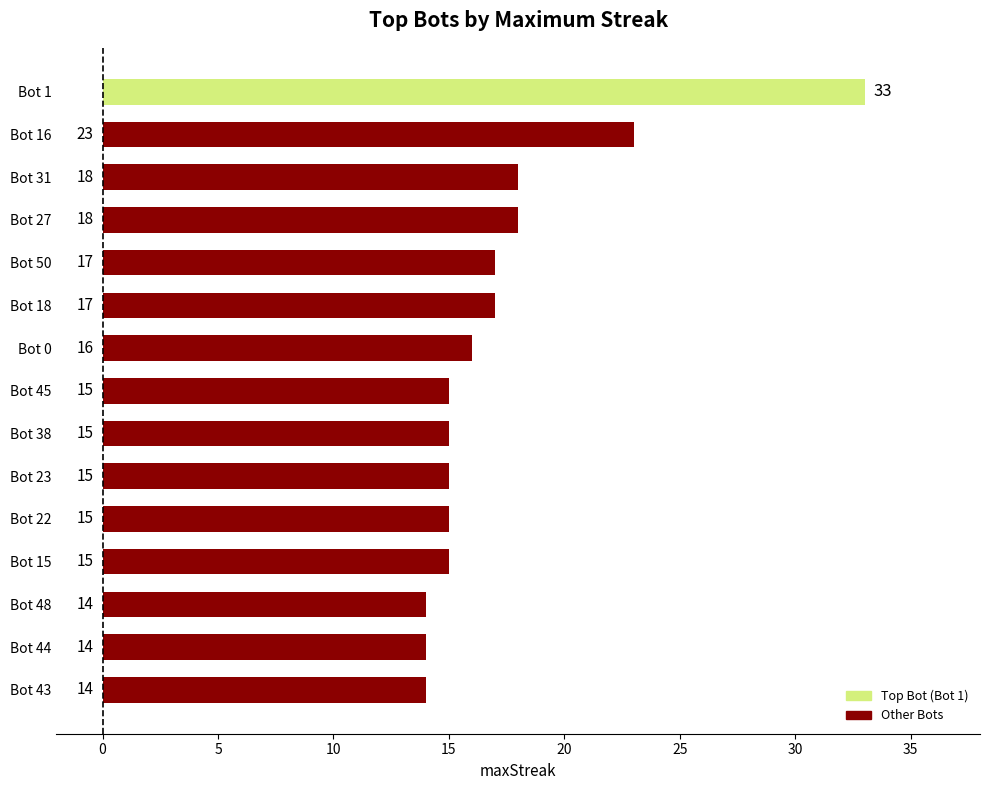

What is the sum of the values at Bot 27 and Bot 22?

33